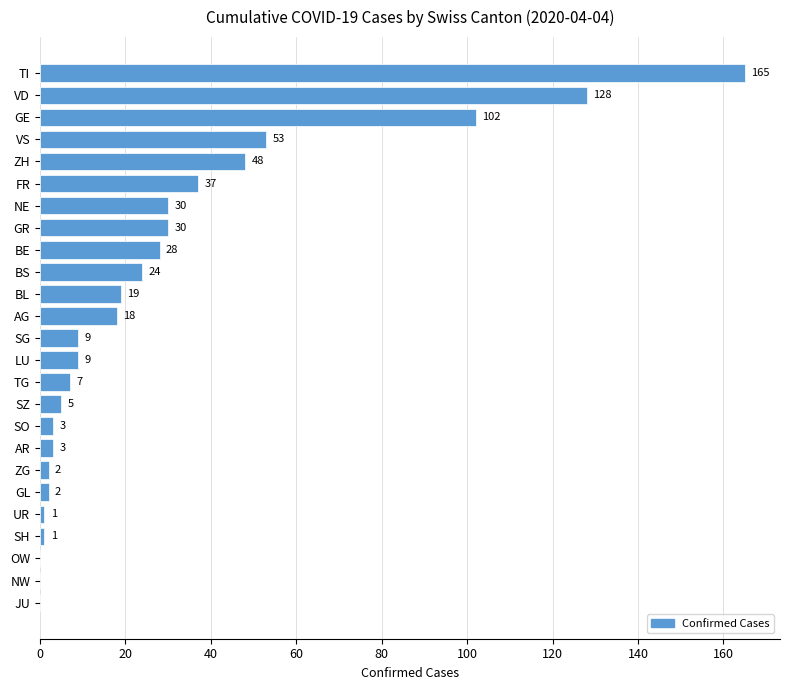

What is the change in value from SG to NE?

+21